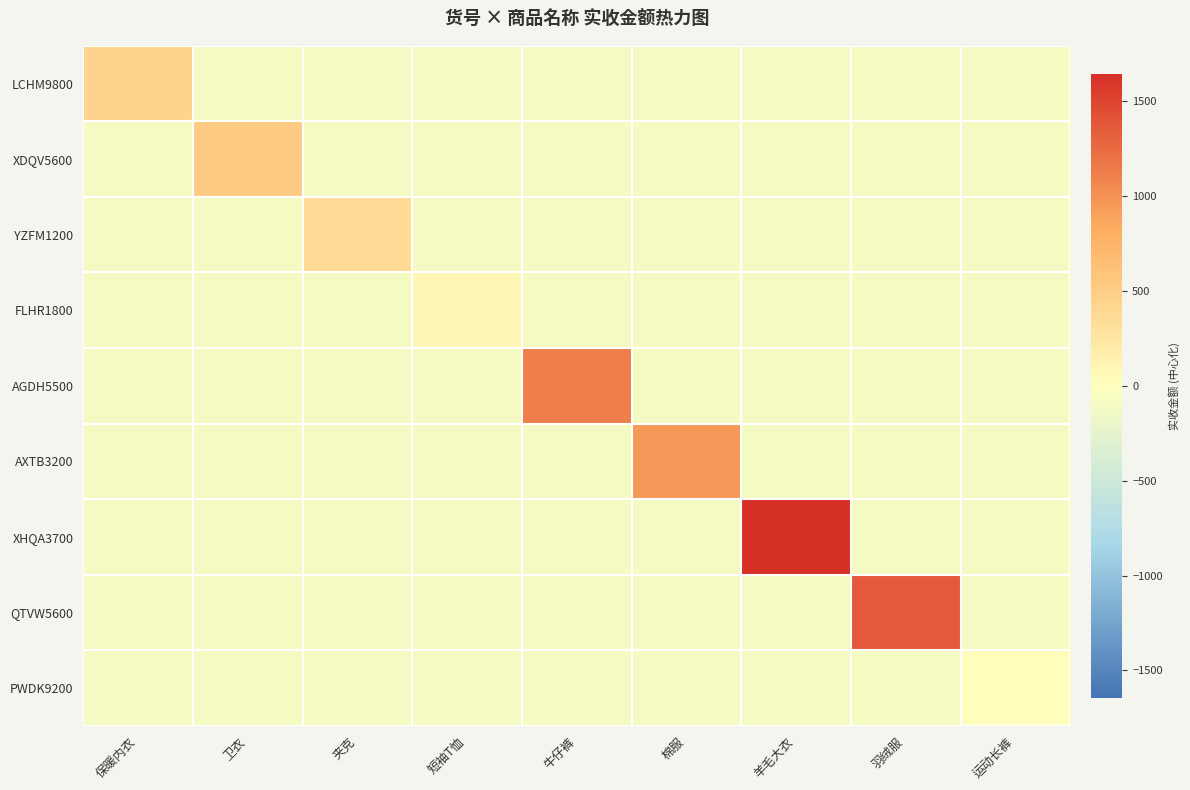

Reading left to right, transcribe all the data shown in this chart.

LCHM9800: 保暖内衣=426.5	卫衣=-90.5	夹克=-90.5	短袖T恤=-90.5	牛仔裤=-90.5	棉服=-90.5	羊毛大衣=-90.5	羽绒服=-90.5	运动长裤=-90.5
XDQV5600: 保暖内衣=-90.5	卫衣=537.5	夹克=-90.5	短袖T恤=-90.5	牛仔裤=-90.5	棉服=-90.5	羊毛大衣=-90.5	羽绒服=-90.5	运动长裤=-90.5
YZFM1200: 保暖内衣=-90.5	卫衣=-90.5	夹克=366.5	短袖T恤=-90.5	牛仔裤=-90.5	棉服=-90.5	羊毛大衣=-90.5	羽绒服=-90.5	运动长裤=-90.5
FLHR1800: 保暖内衣=-90.5	卫衣=-90.5	夹克=-90.5	短袖T恤=83.5	牛仔裤=-90.5	棉服=-90.5	羊毛大衣=-90.5	羽绒服=-90.5	运动长裤=-90.5
AGDH5500: 保暖内衣=-90.5	卫衣=-90.5	夹克=-90.5	短袖T恤=-90.5	牛仔裤=1125.5	棉服=-90.5	羊毛大衣=-90.5	羽绒服=-90.5	运动长裤=-90.5
AXTB3200: 保暖内衣=-90.5	卫衣=-90.5	夹克=-90.5	短袖T恤=-90.5	牛仔裤=-90.5	棉服=961.5	羊毛大衣=-90.5	羽绒服=-90.5	运动长裤=-90.5
XHQA3700: 保暖内衣=-90.5	卫衣=-90.5	夹克=-90.5	短袖T恤=-90.5	牛仔裤=-90.5	棉服=-90.5	羊毛大衣=1642.5	羽绒服=-90.5	运动长裤=-90.5
QTVW5600: 保暖内衣=-90.5	卫衣=-90.5	夹克=-90.5	短袖T恤=-90.5	牛仔裤=-90.5	棉服=-90.5	羊毛大衣=-90.5	羽绒服=1360.5	运动长裤=-90.5
PWDK9200: 保暖内衣=-90.5	卫衣=-90.5	夹克=-90.5	短袖T恤=-90.5	牛仔裤=-90.5	棉服=-90.5	羊毛大衣=-90.5	羽绒服=-90.5	运动长裤=15.5